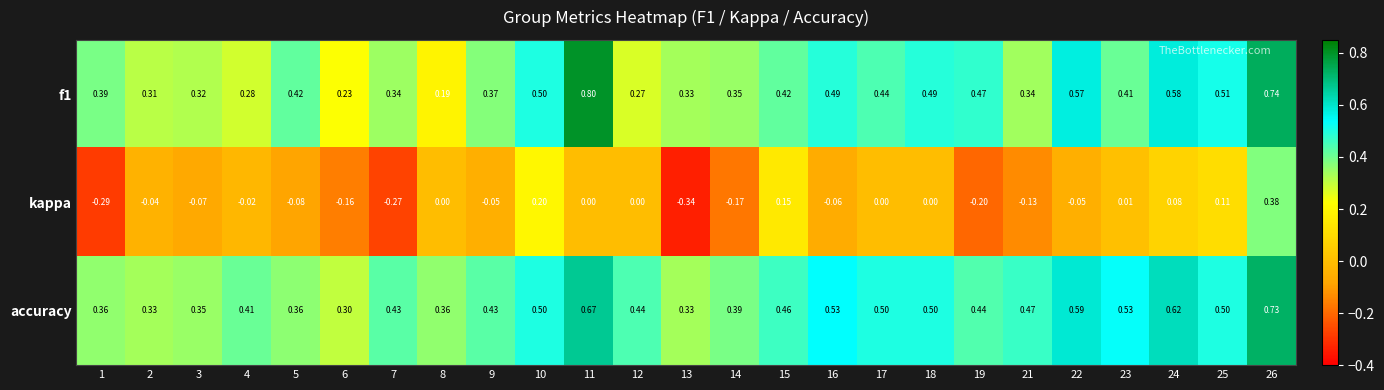

Which series changed the most between 16 and 17?

kappa